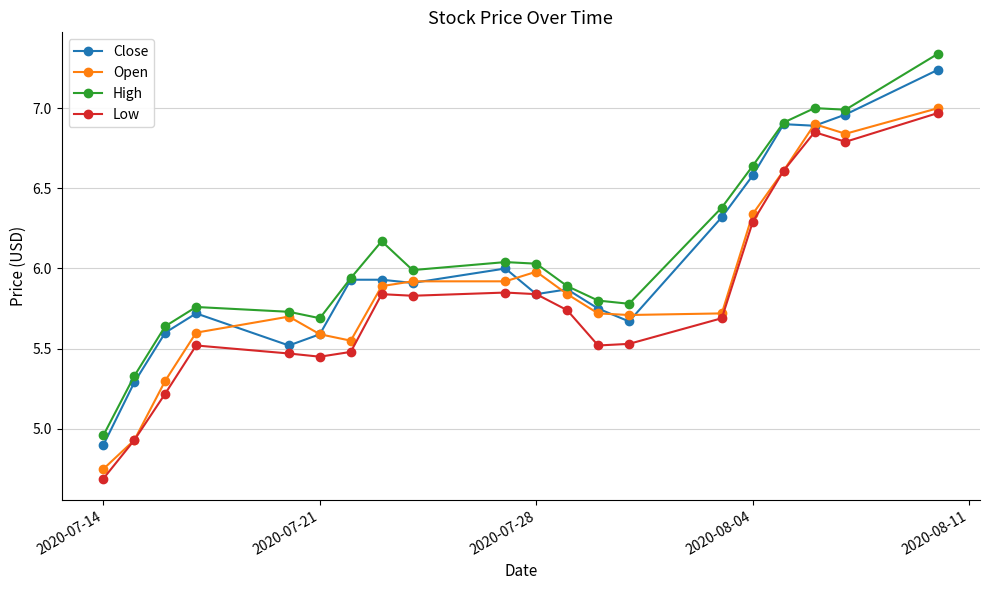

True or false: Low and High intersect in this chart.

False